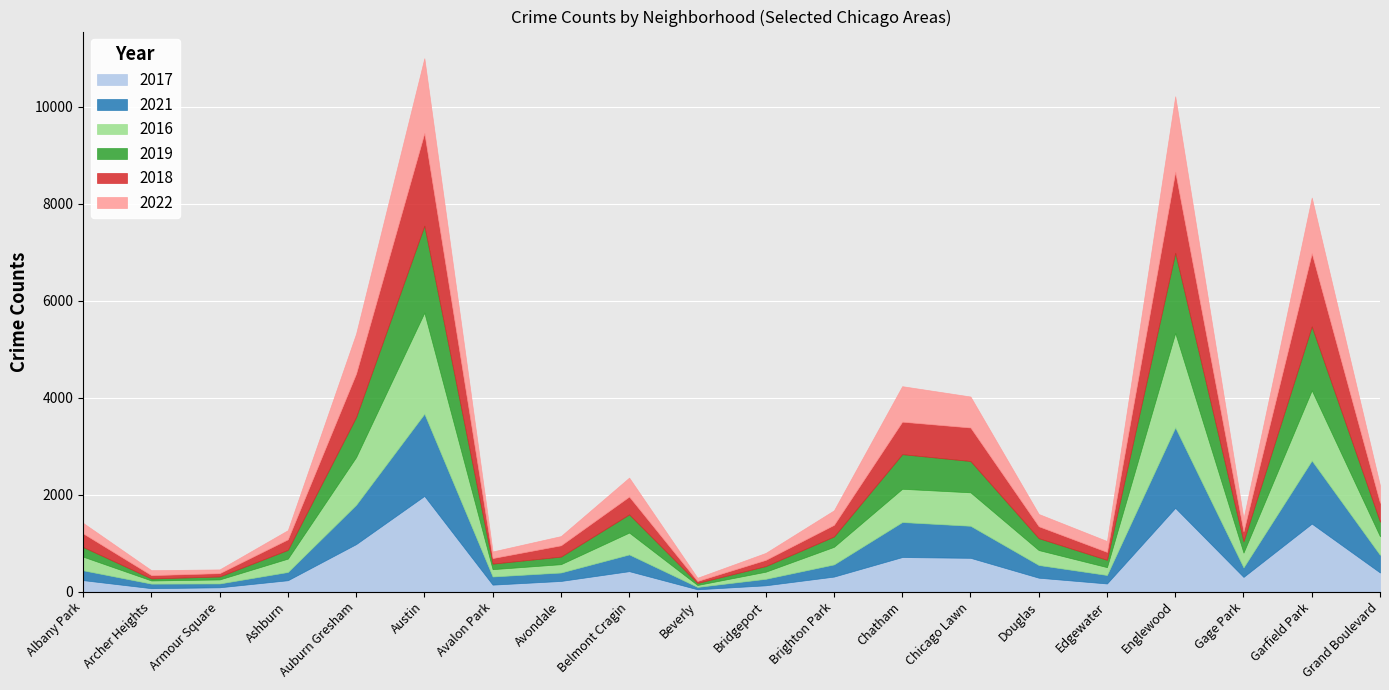

True or false: 2016 has a value of 226 at Belmont Cragin.

False